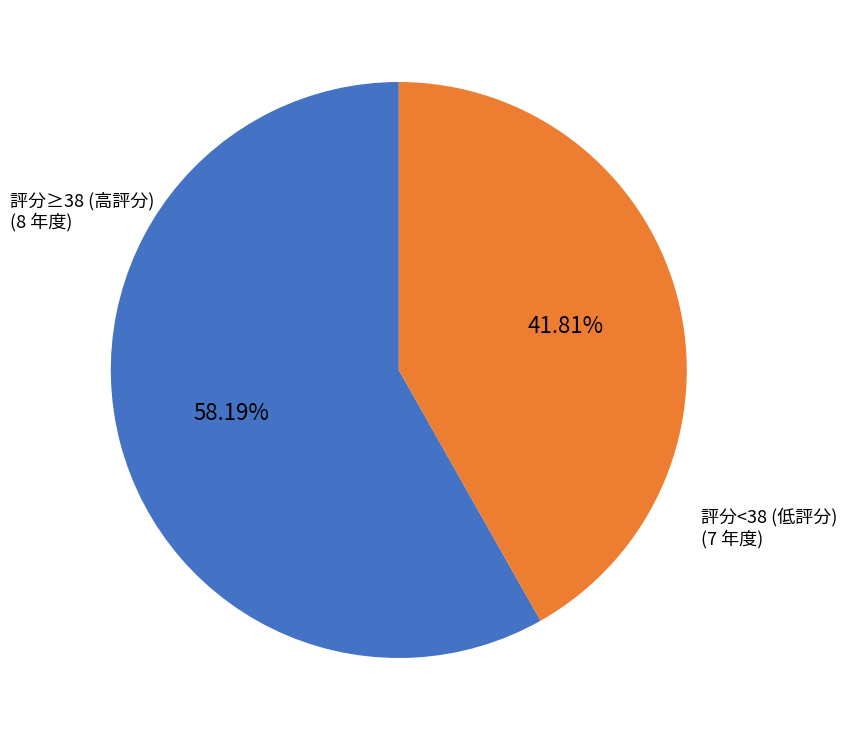

Is there a majority slice in this chart?

Yes